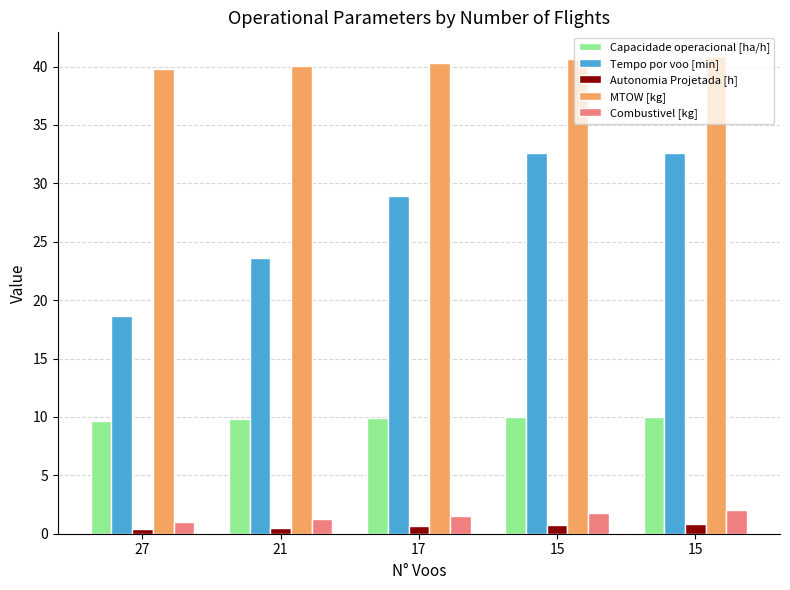

Read the Tempo por voo [min] value at 15.

32.6